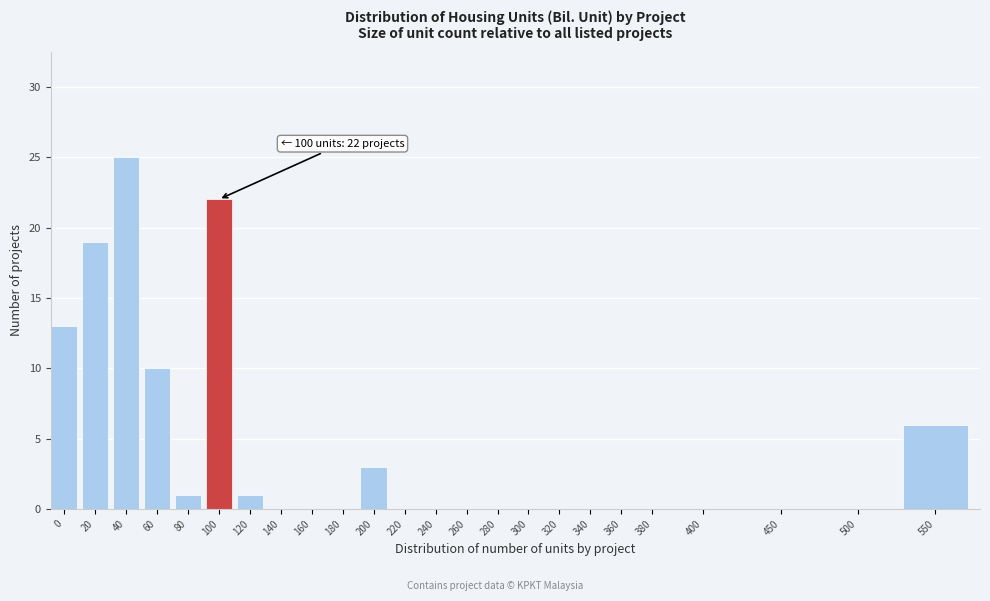

Reading right to left, what are all the values shown in this chart?

550=6	500=0	450=0	400=0	380=0	360=0	340=0	320=0	300=0	280=0	260=0	240=0	220=0	200=3	180=0	160=0	140=0	120=1	100=22	80=1	60=10	40=25	20=19	0=13